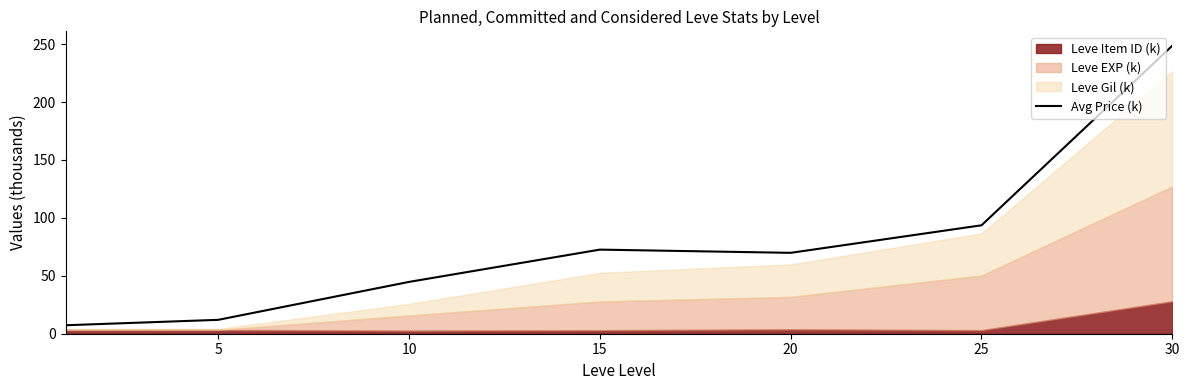

How many values are below 69?

3